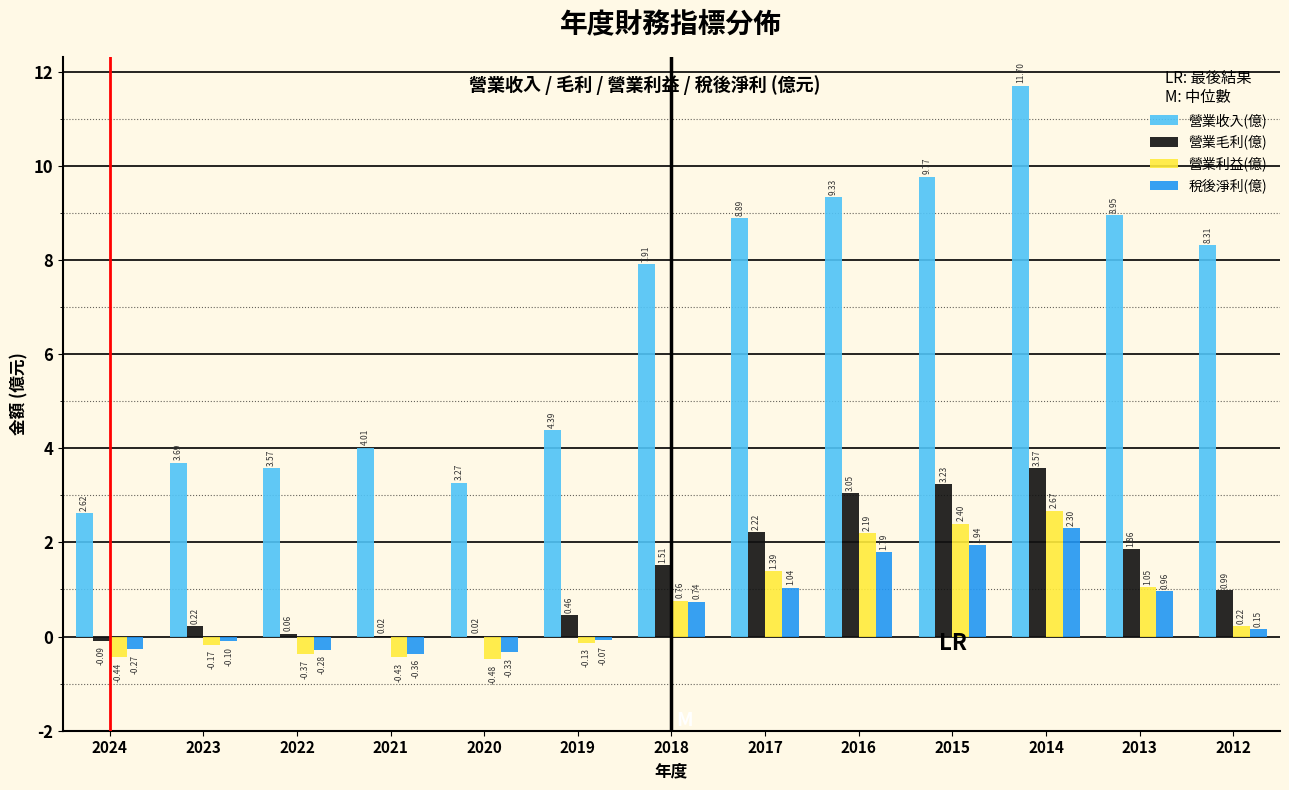

Is the value of 營業利益(億) at 2022 greater than the value of 營業毛利(億) at 2021?

No